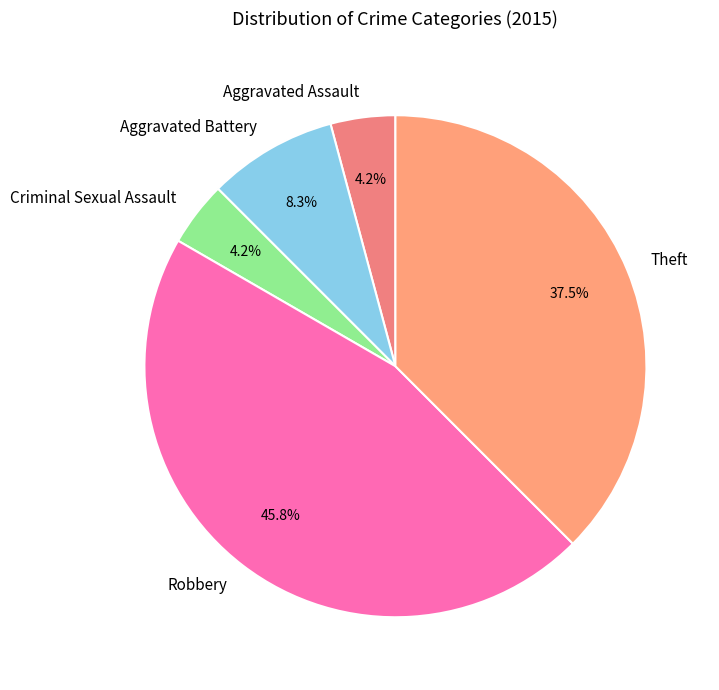

How many slices are in this pie chart?

5